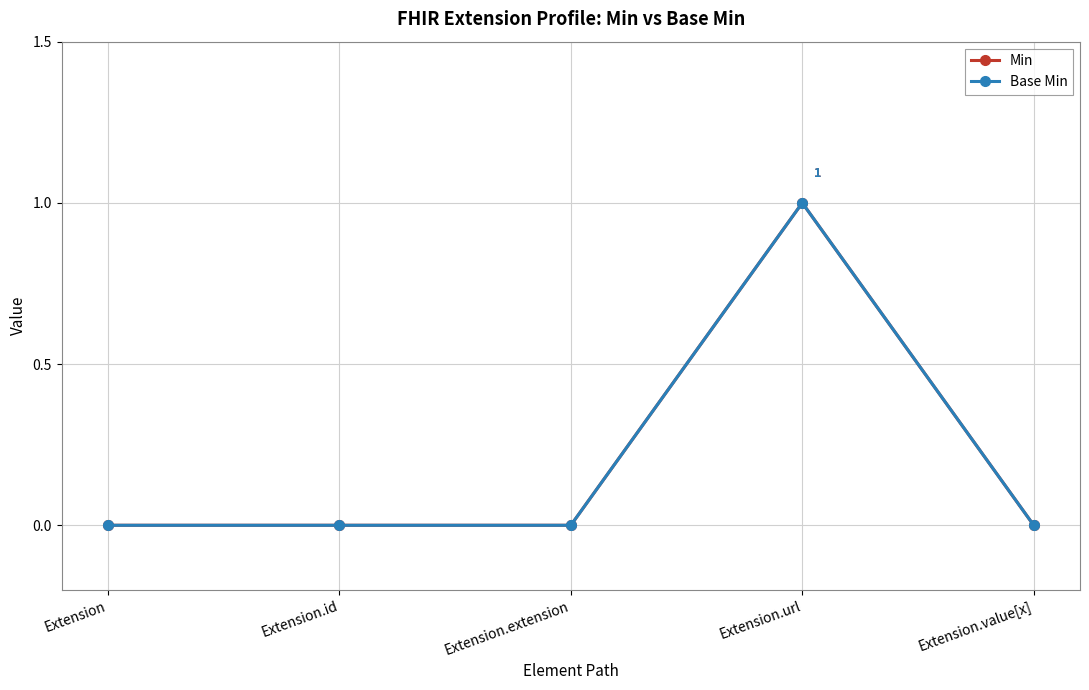

Which category has the highest value in the Base Min series?

Extension.url